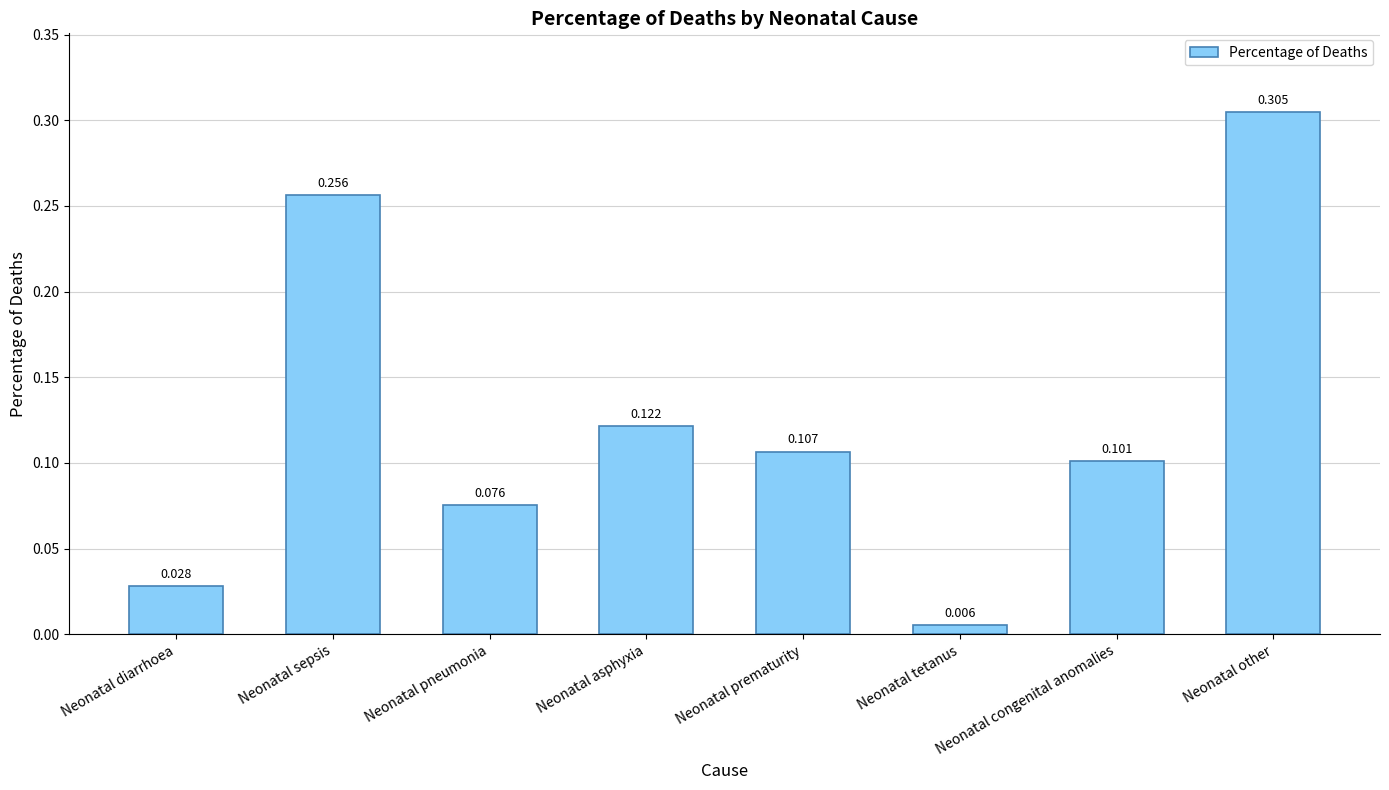

List the labels in order of value, smallest first.

Neonatal tetanus, Neonatal diarrhoea, Neonatal pneumonia, Neonatal congenital anomalies, Neonatal prematurity, Neonatal asphyxia, Neonatal sepsis, Neonatal other